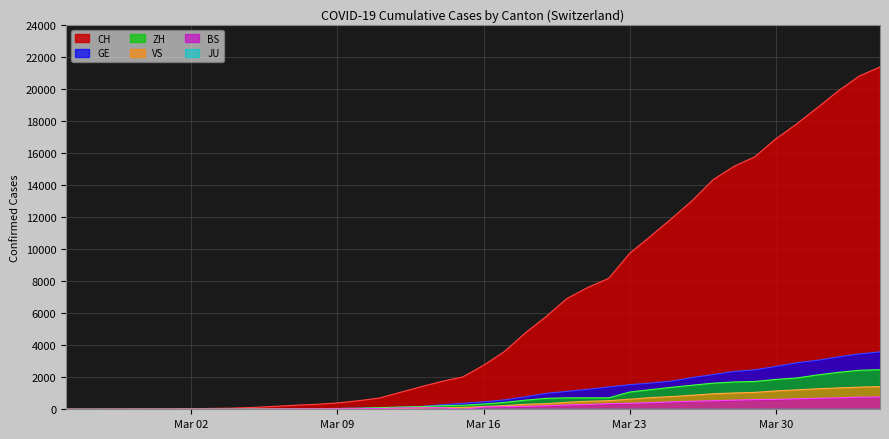

The value of GE at Mar 16 is 460. True or false?

True